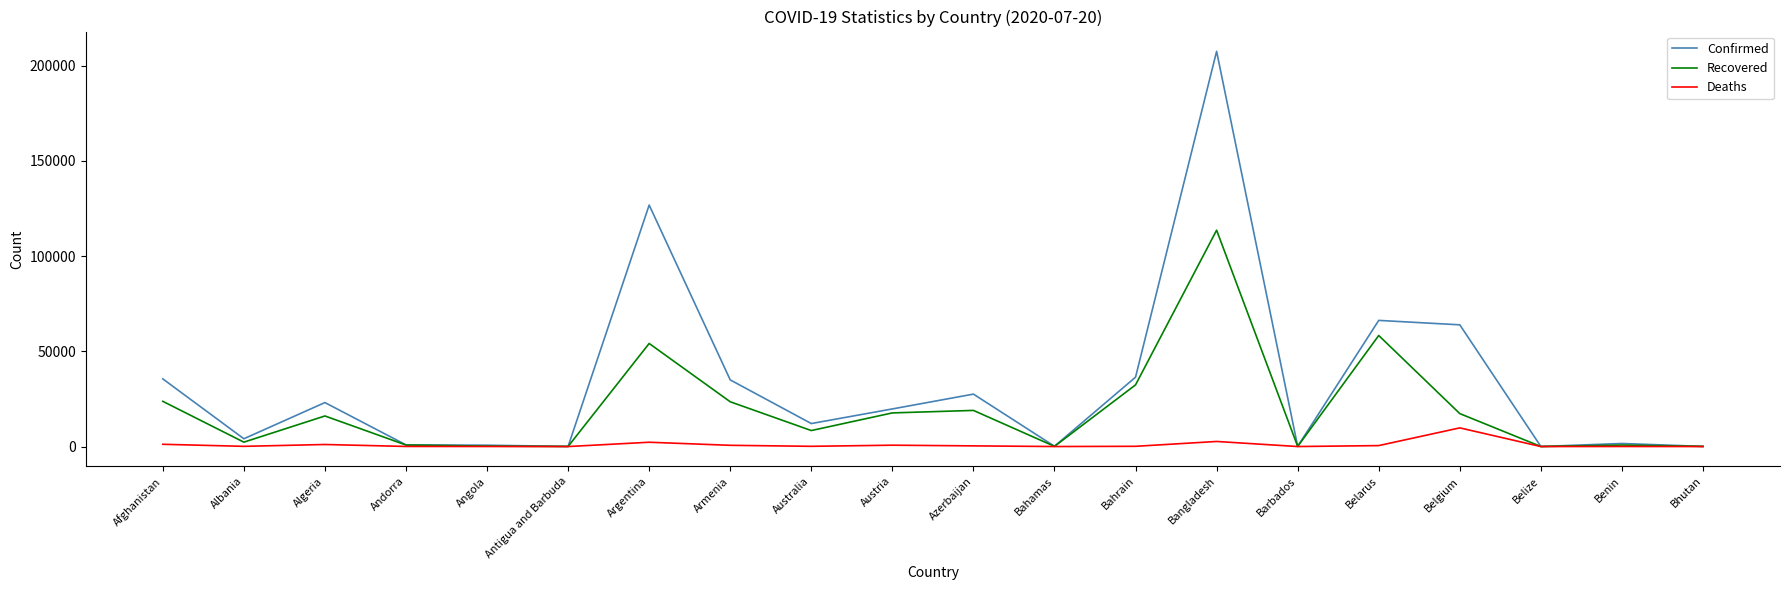

What is the sum of all Confirmed values?

661401